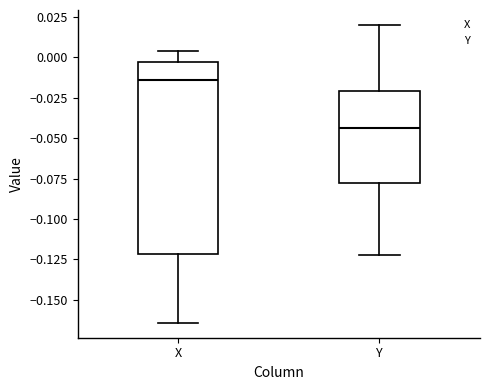

Which box has the highest median line?

X